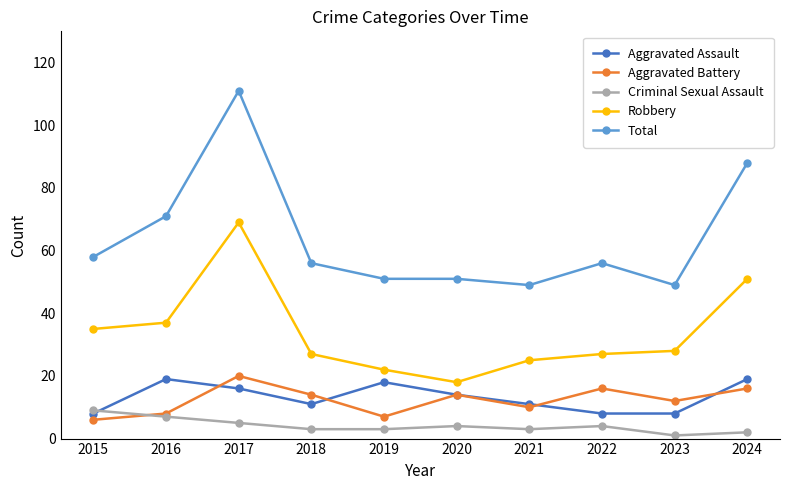

True or false: Total and Criminal Sexual Assault cross at least once.

False